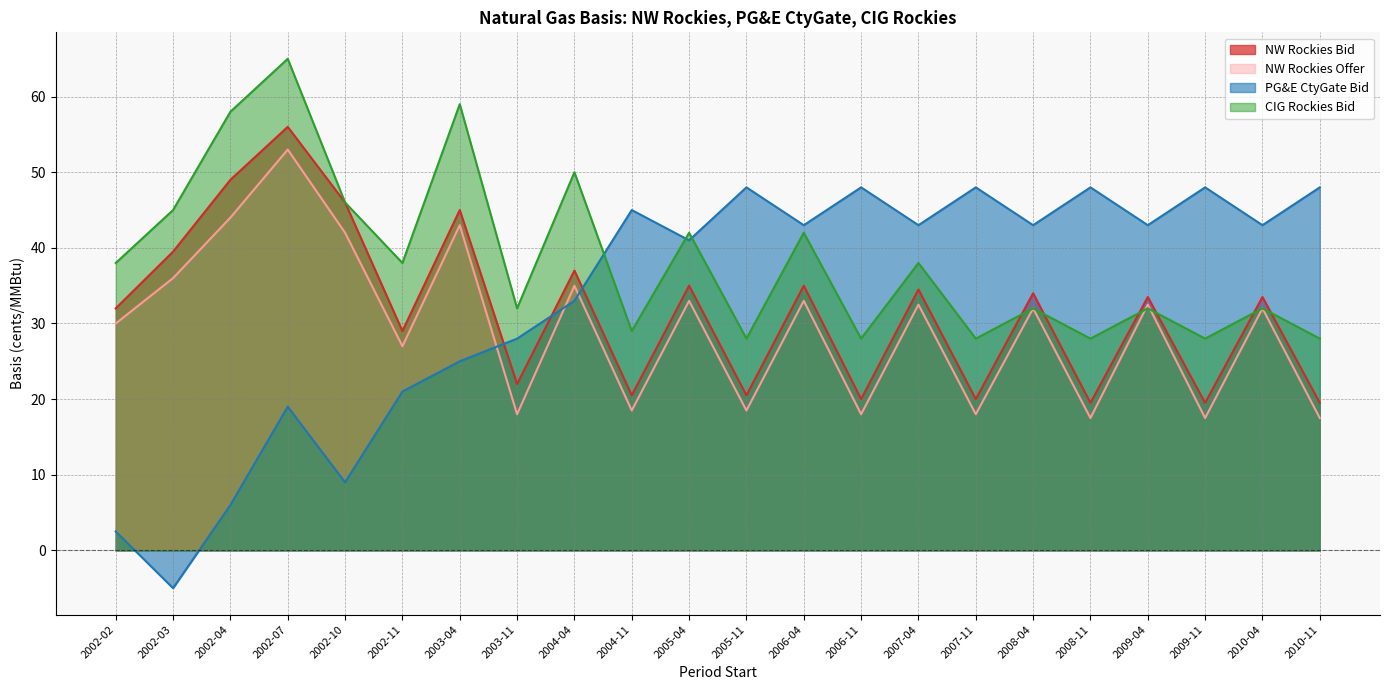

True or false: CIG Rockies Bid has more than 1 interior local peaks.

True